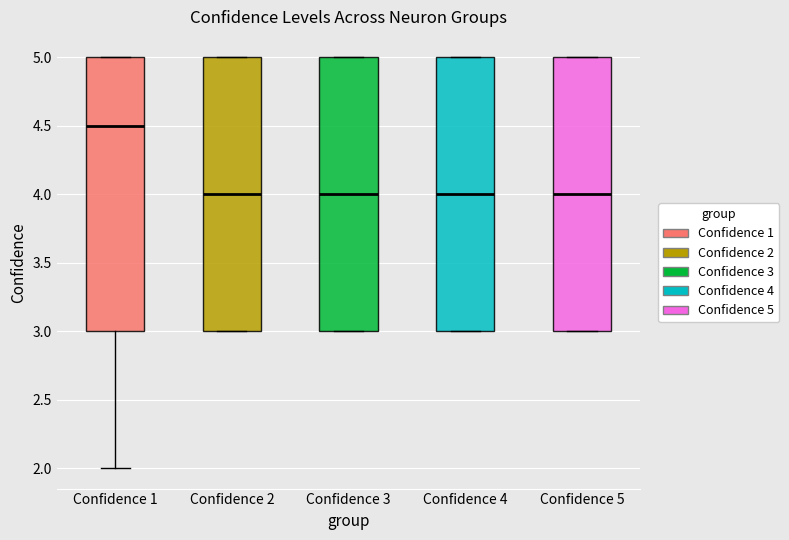

Reading left to right, read every box against the y-axis: the position of its median line, the range the box covers, and the ends of its whiskers. The values are not printed on the chart, so give them approximately, as read against the axis.

Confidence 1: median 4.5, box 3.0 to 5.0, whiskers 2.0 to 5.0
Confidence 2: median 4.0, box 3.0 to 5.0, whiskers 3.0 to 5.0
Confidence 3: median 4.0, box 3.0 to 5.0, whiskers 3.0 to 5.0
Confidence 4: median 4.0, box 3.0 to 5.0, whiskers 3.0 to 5.0
Confidence 5: median 4.0, box 3.0 to 5.0, whiskers 3.0 to 5.0